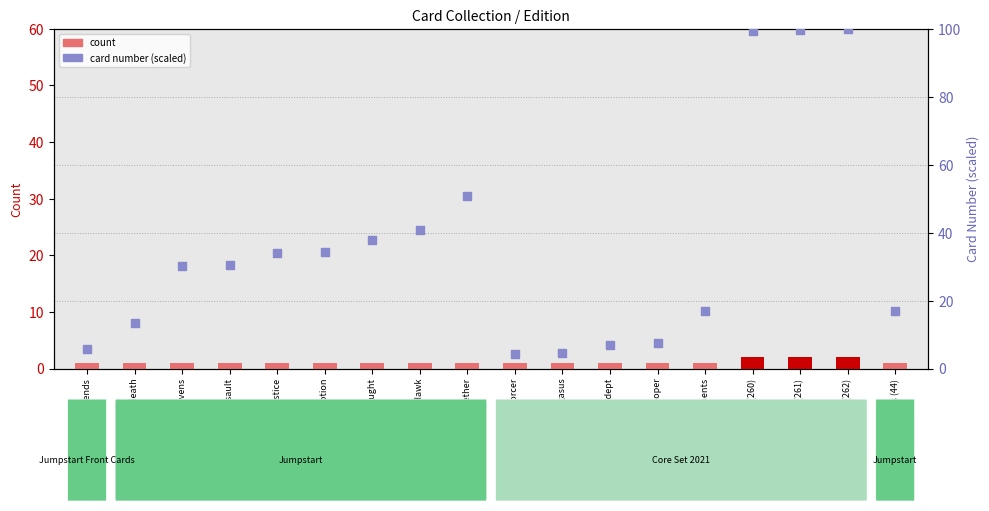

Which series has the widest spread of Y values?

card number (scaled)